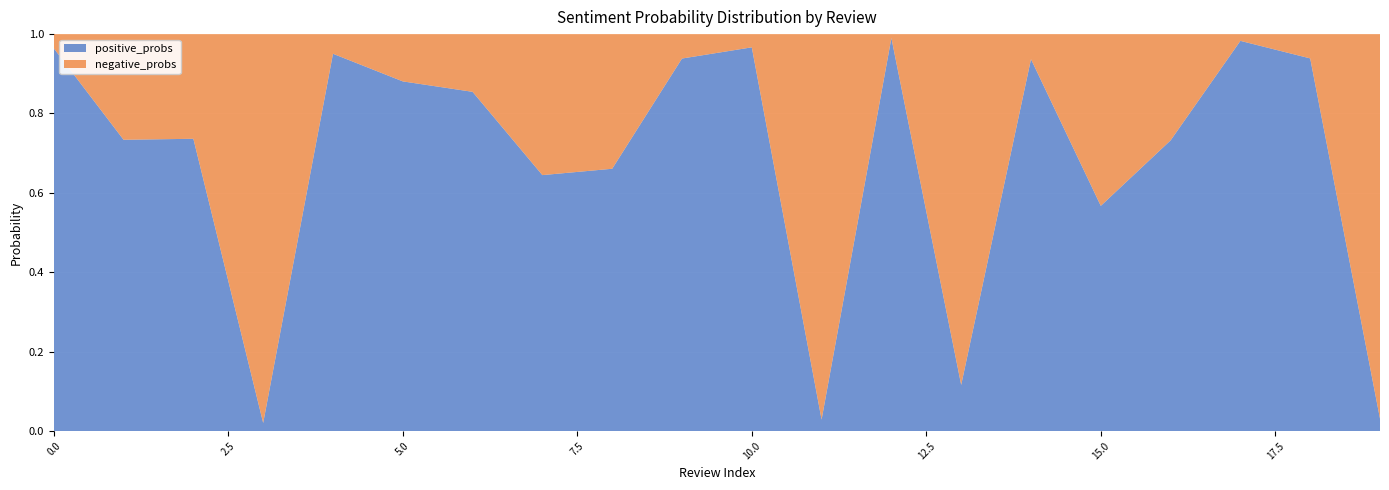

Reading right to left, transcribe all the data shown in this chart.

positive_probs: 0.0	0.9	1.0	0.7	0.6	0.9	0.1	1.0	0.0	1.0	0.9	0.7	0.6	0.9	0.9	1.0	0.0	0.7	0.7	1.0
negative_probs: 1.0	0.1	0.0	0.3	0.4	0.1	0.9	0.0	1.0	0.0	0.1	0.3	0.4	0.1	0.1	0.0	1.0	0.3	0.3	0.0